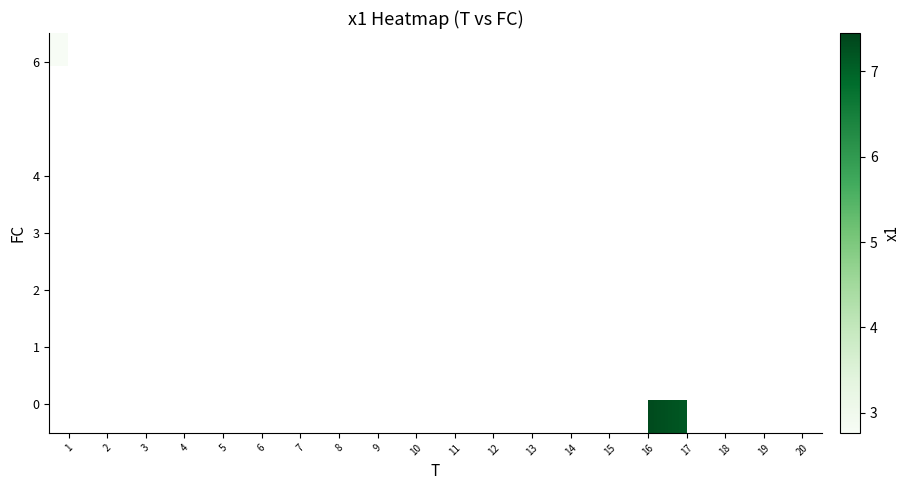

What is the smallest value displayed?

2.8